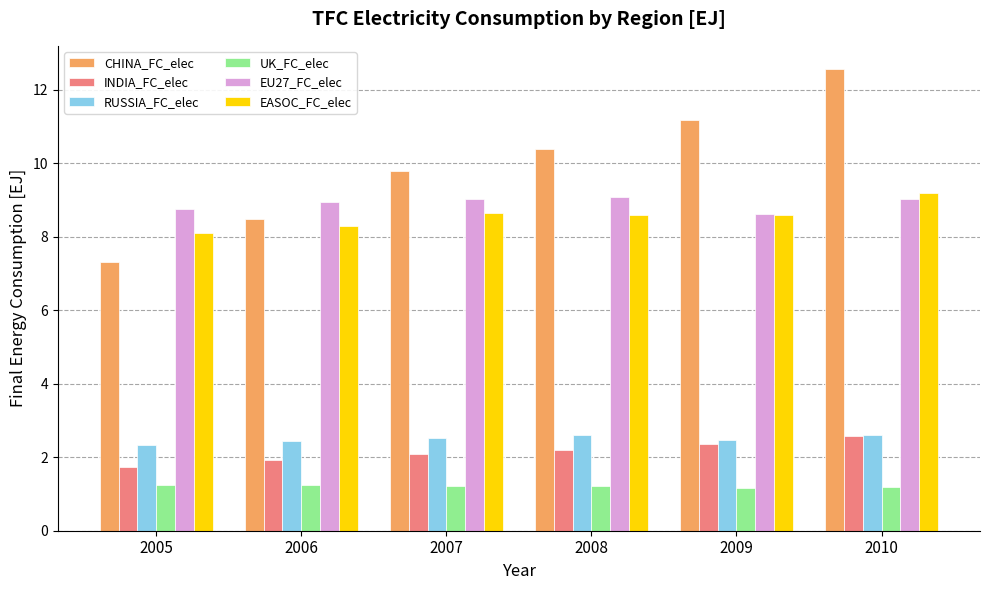

What is the sum of the UK_FC_elec values at 2008 and 2007?

2.5